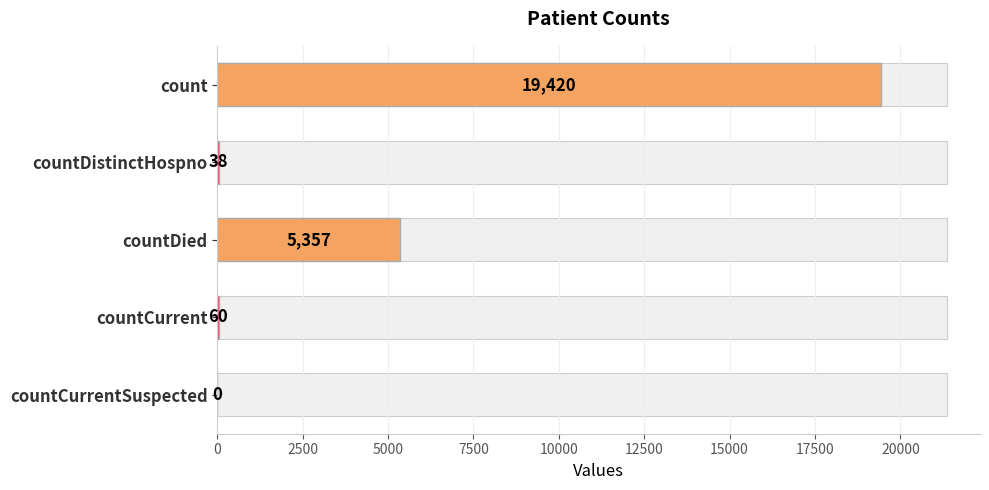

What is the average value?

4975